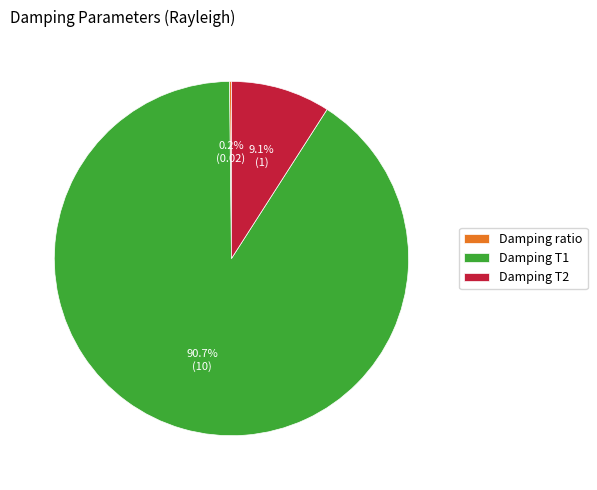

Is Damping T1 the majority of the pie?

Yes